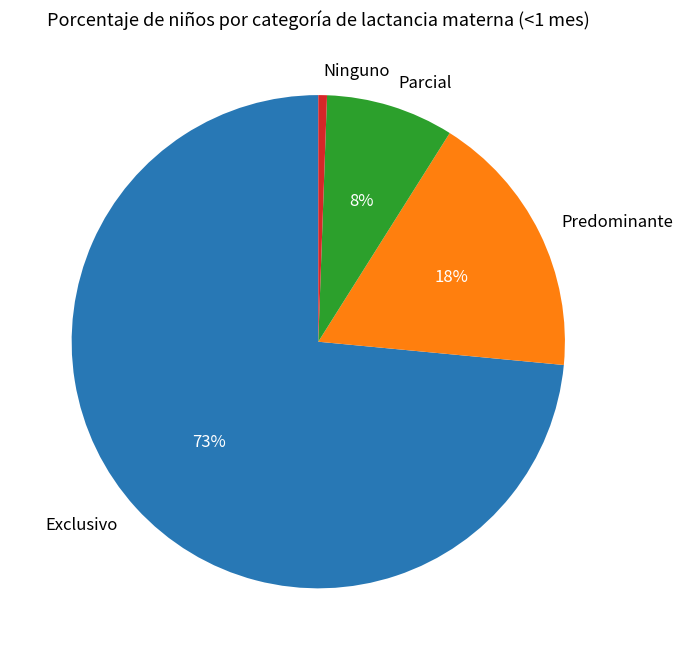

To the nearest percent, what is the combined percentage of Parcial and Ninguno?

9%